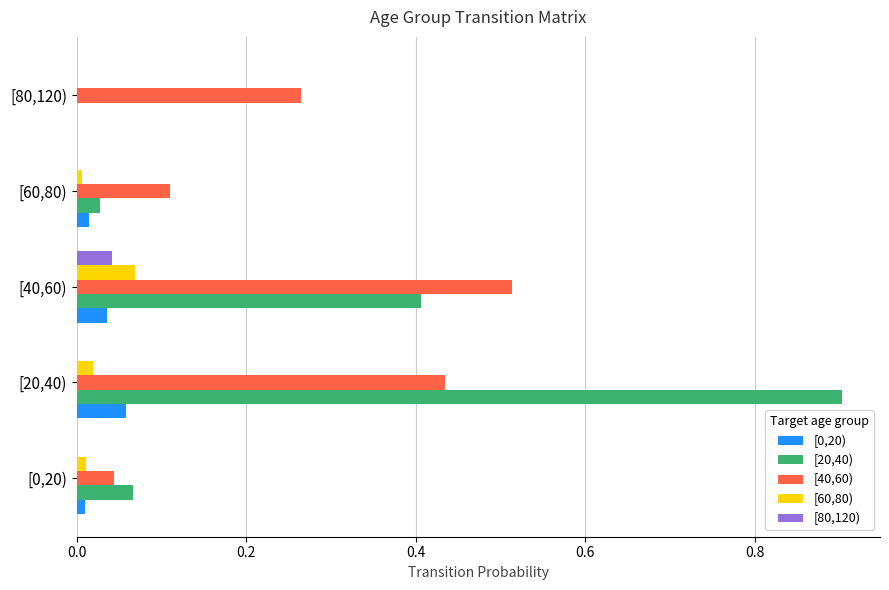

What is the maximum value shown in the chart?

0.9